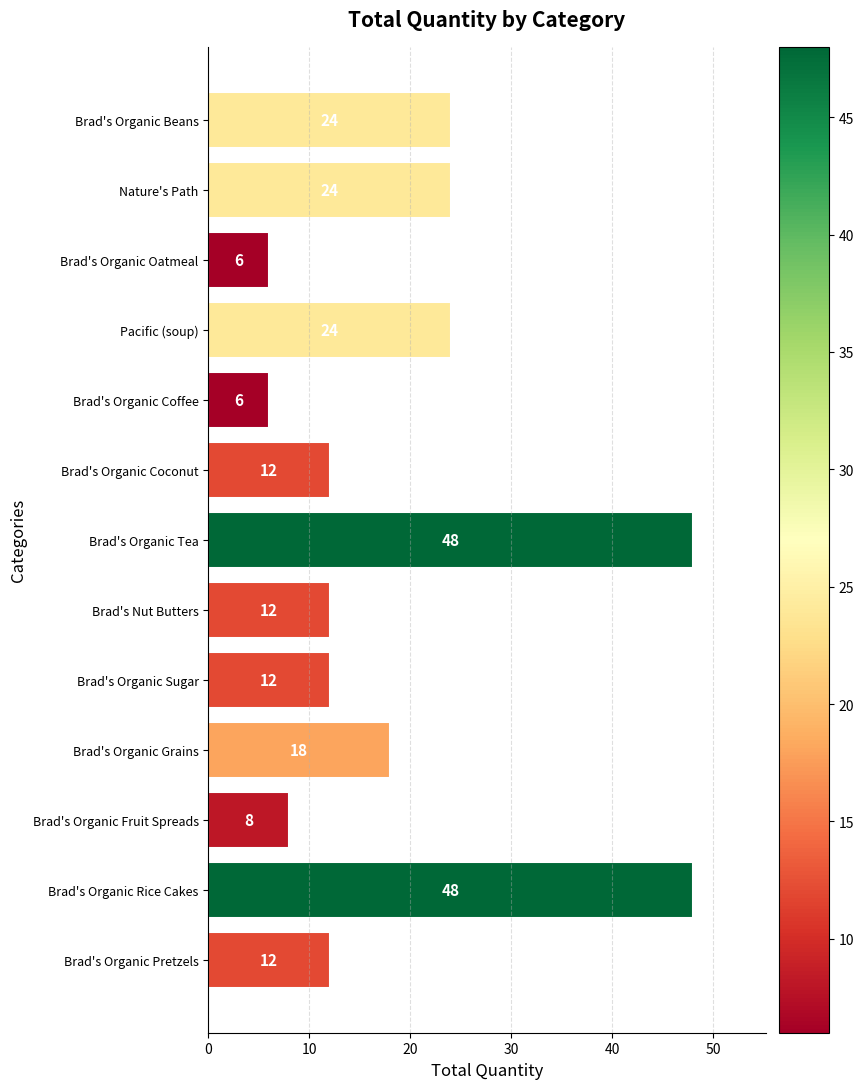

Does the chart contain any negative values?

No